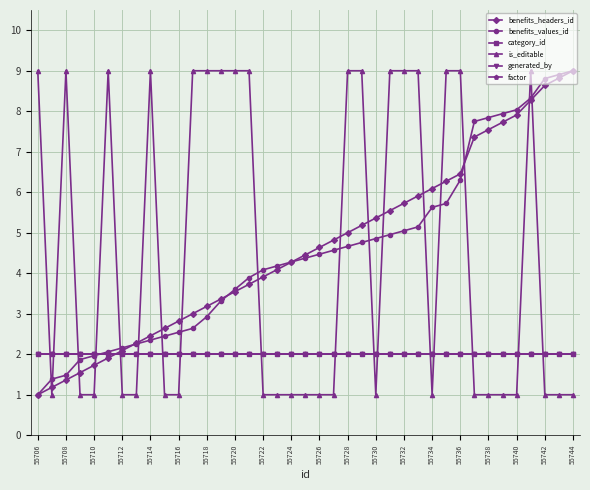

At how many categories does at least one series exceed 2?

36